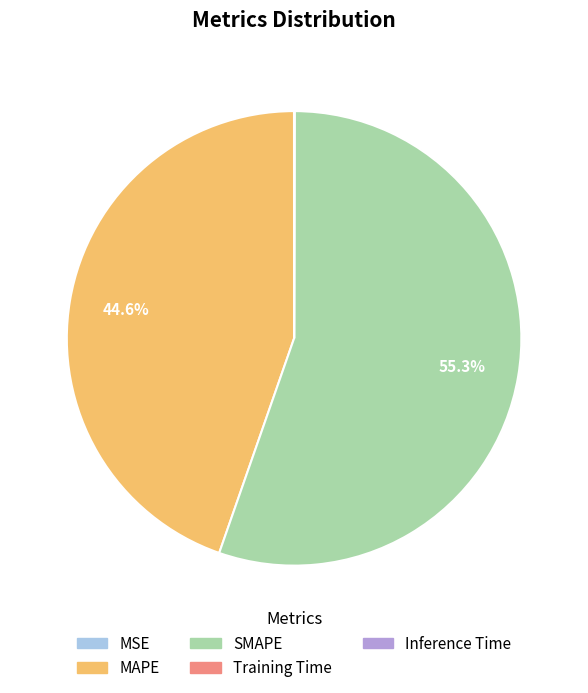

What is the largest slice in the pie chart?

SMAPE